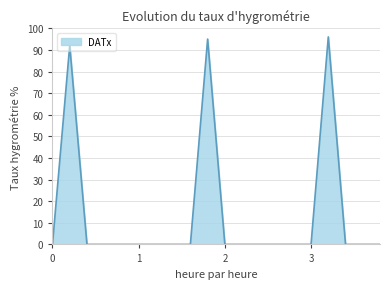

What is the sum of all values?

283